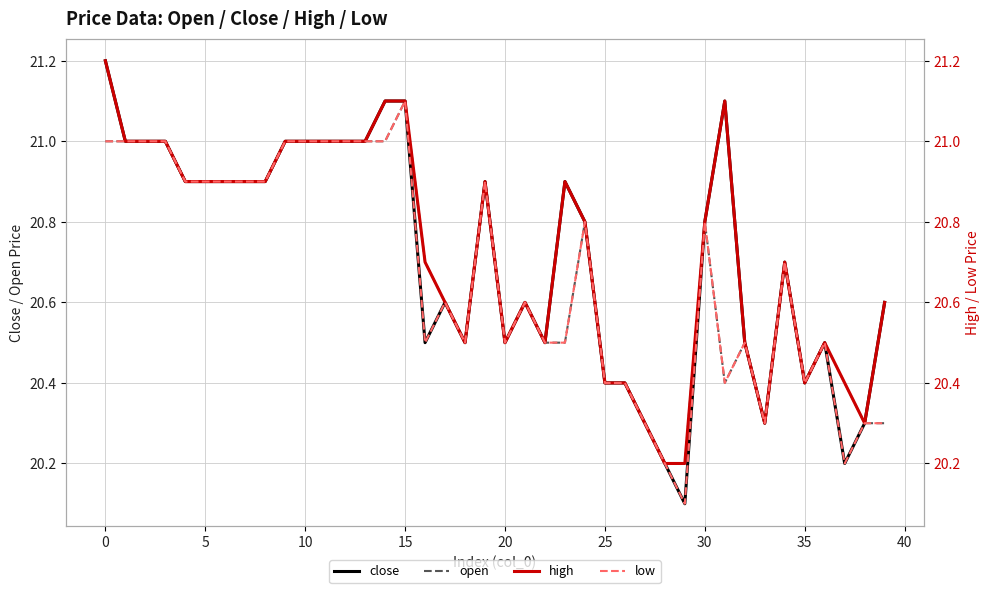

True or false: high has more than 1 points higher than both neighbors.

True